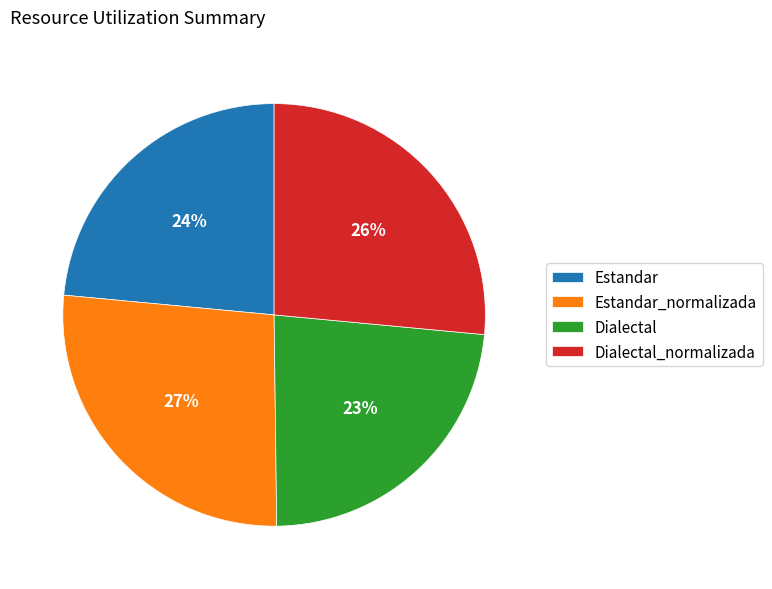

The Dialectal slice represents 32% of the pie. True or false?

False